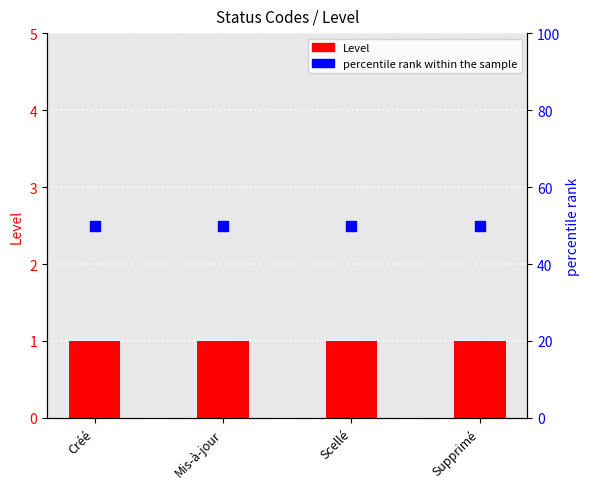

What is the total value across all series at Scellé?

51